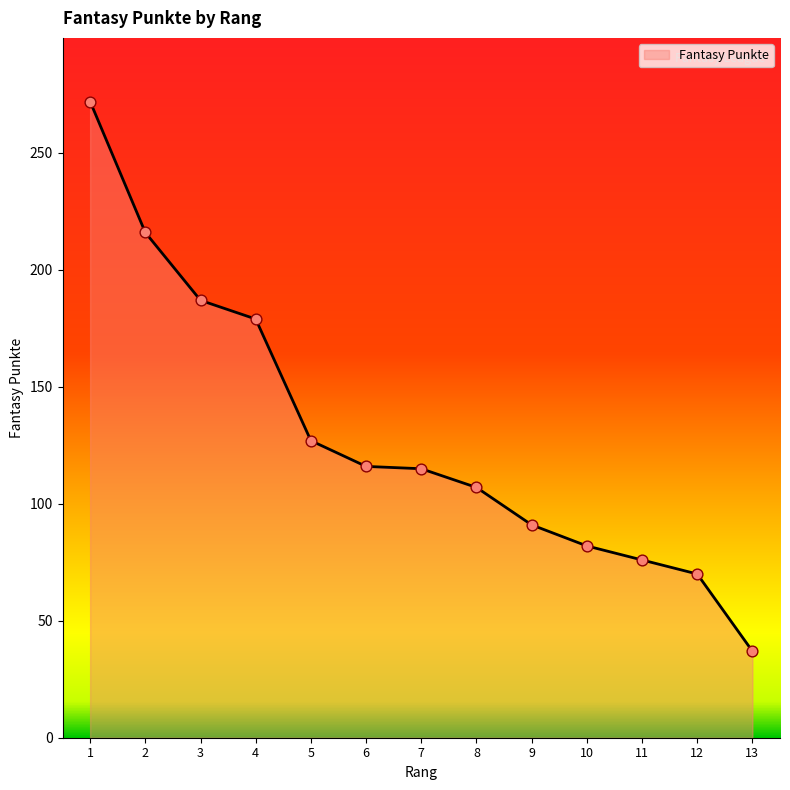

What is the change in value from 4 to 11?

-103